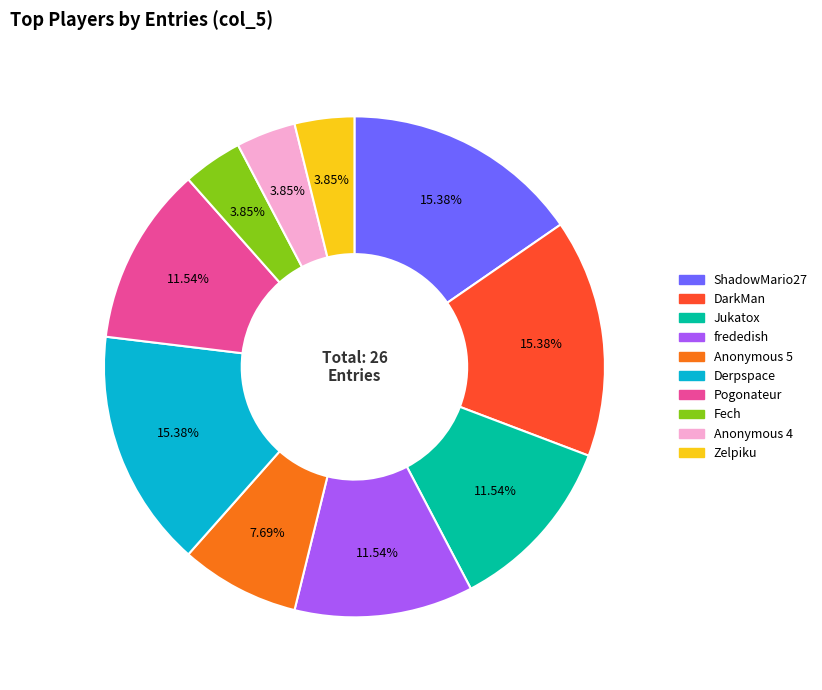

Is there any slice that represents more than half of the pie?

No